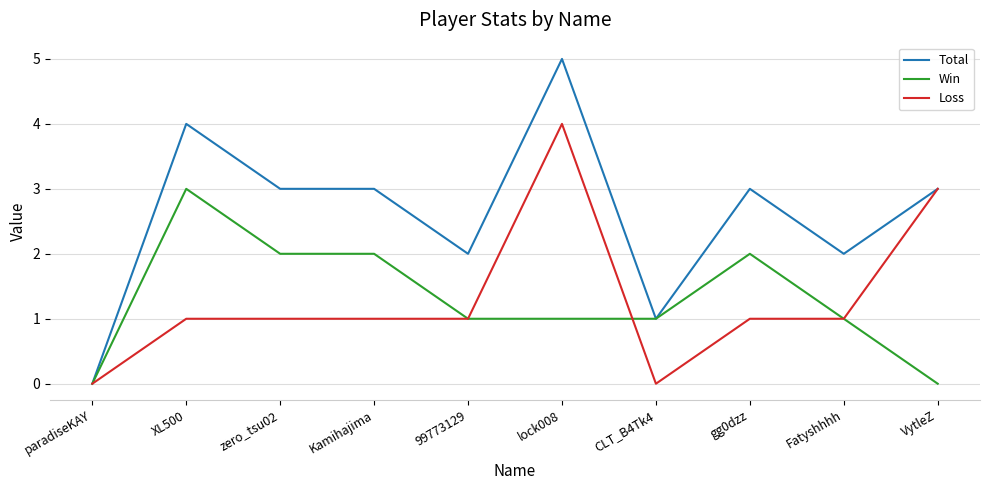

How many Win values are between 1 and 2?

7